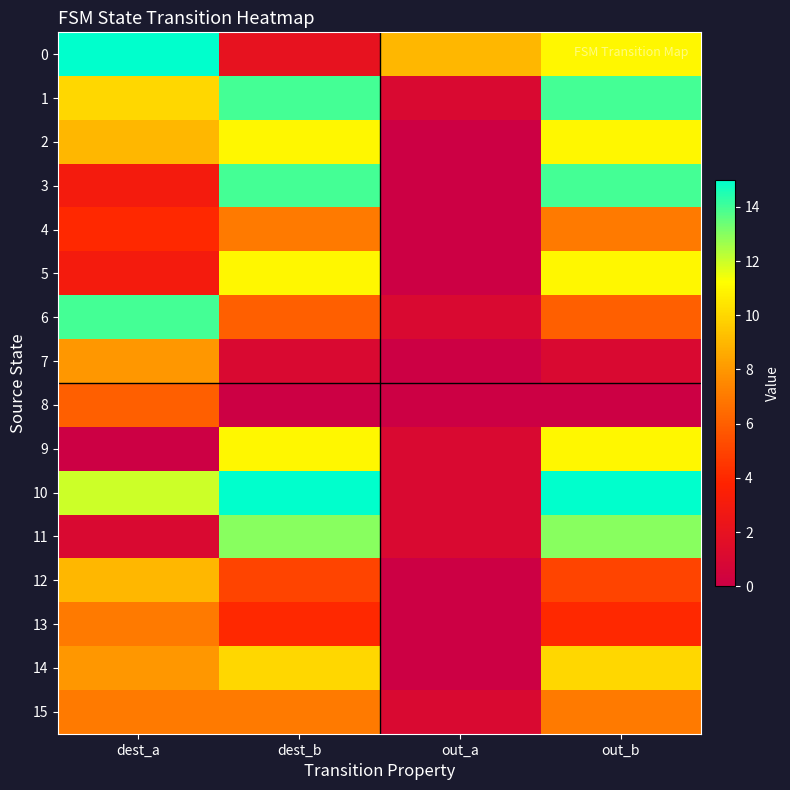

Count the number of data series in this chart.

16